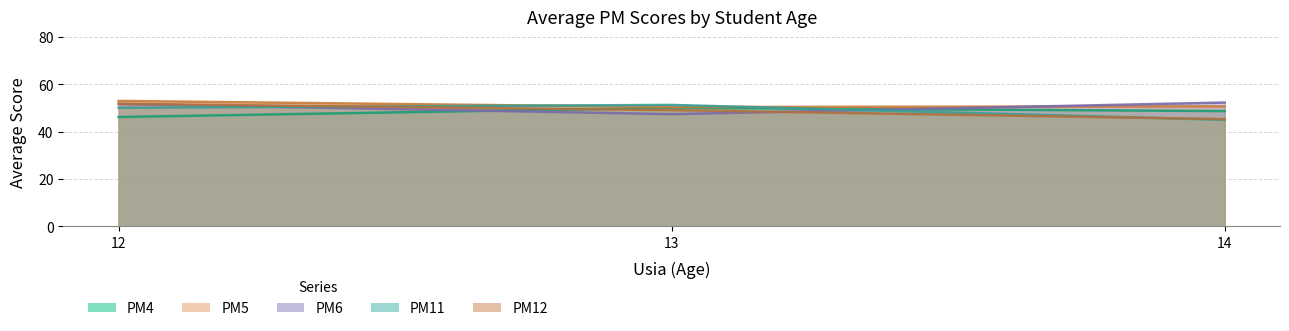

What is the value of the PM11 point at the 1st from the left?

50.1